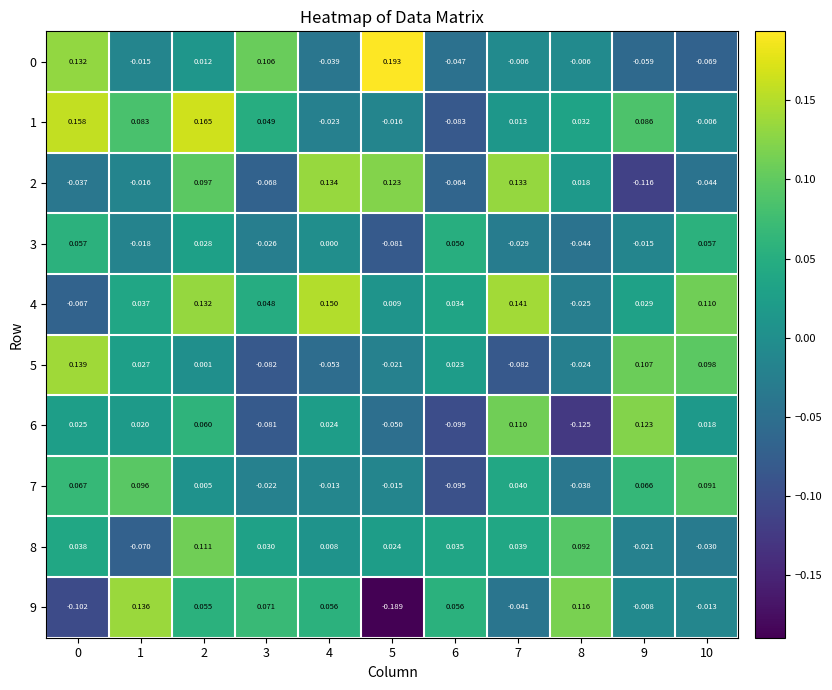

Is the value of 9 at 1 greater than the value of 6 at 3?

Yes